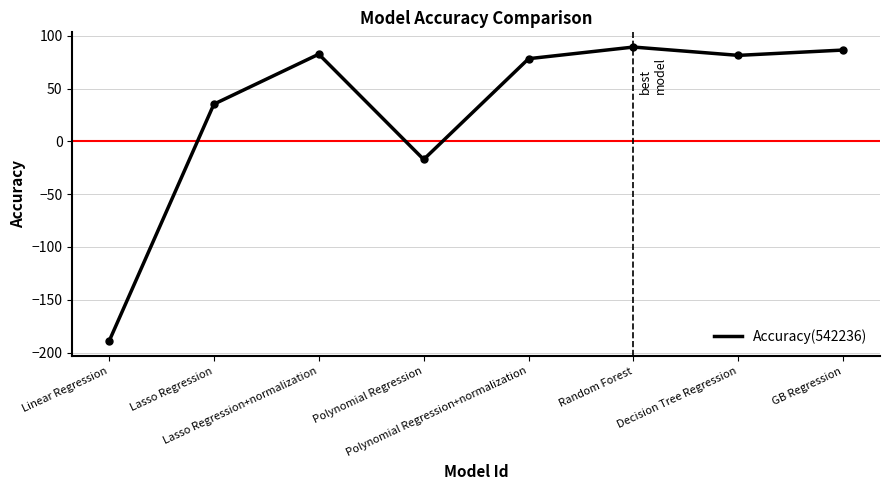

What is the minimum value shown in the chart?

-189.5